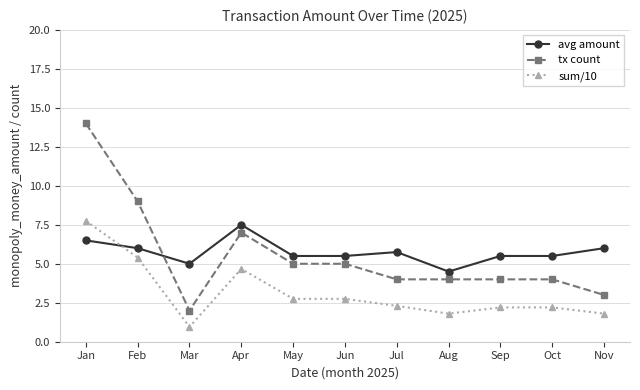

Rank the series by their maximum value, from lowest to highest.

avg amount, sum/10, tx count